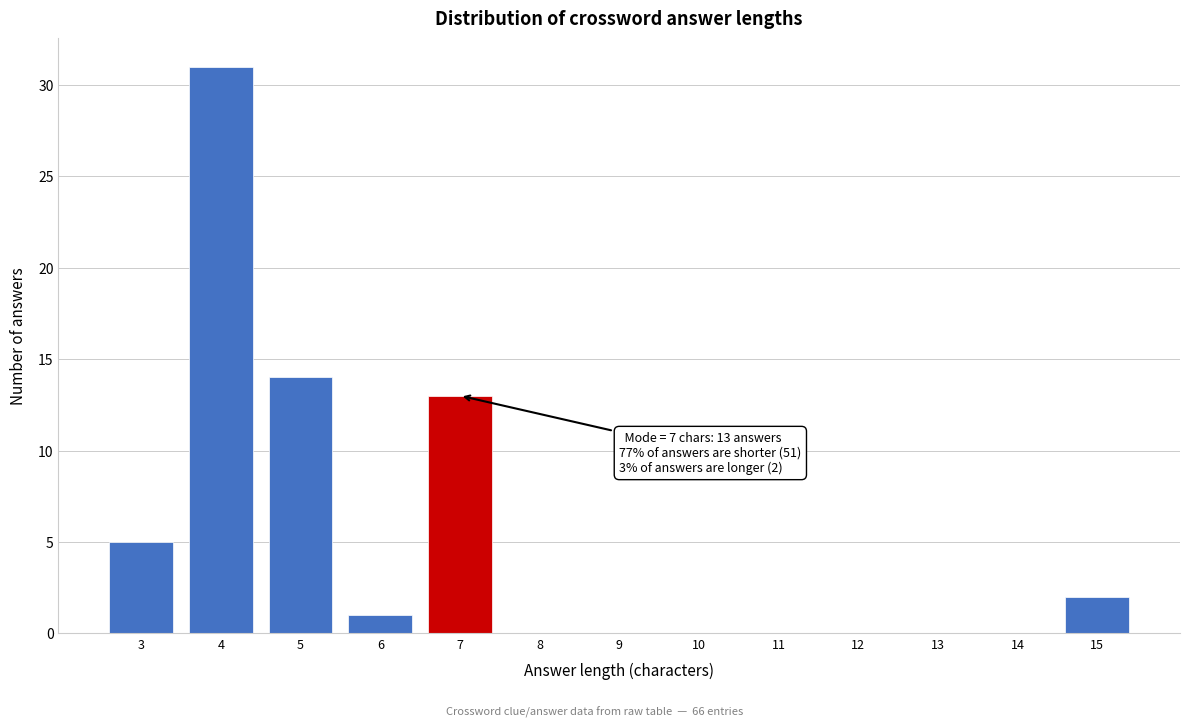

Reading left to right, transcribe all the data shown in this chart.

3=5	4=31	5=14	6=1	7=13	8=0	9=0	10=0	11=0	12=0	13=0	14=0	15=2